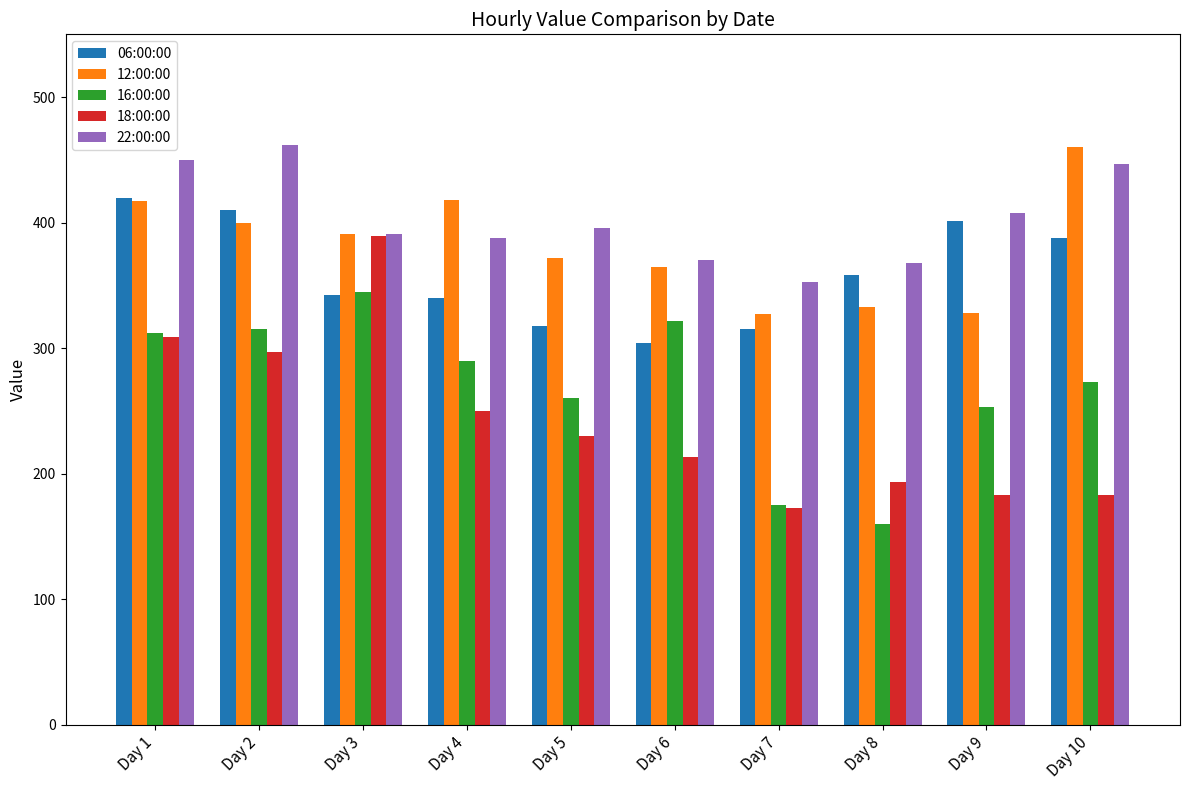

What is the sum of all 12:00:00 values?

3811